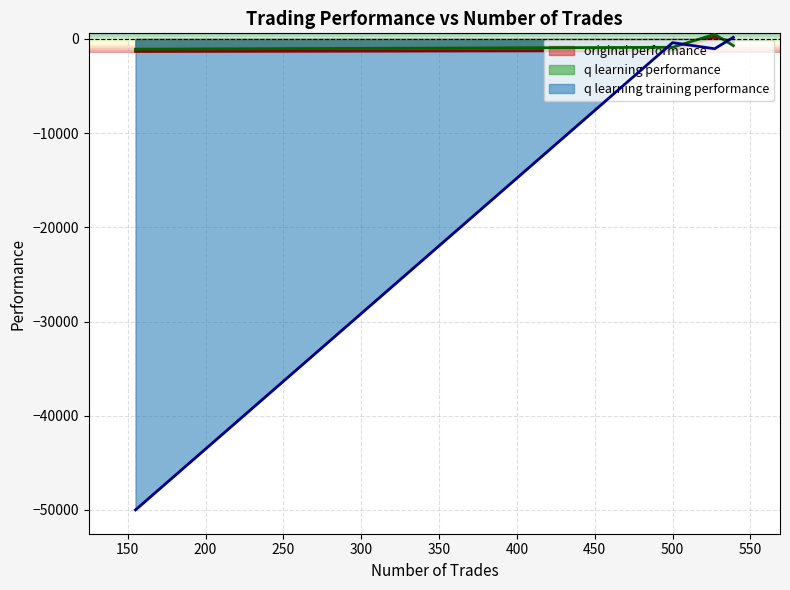

How many intersections are there between q learning training performance and q learning performance?

3